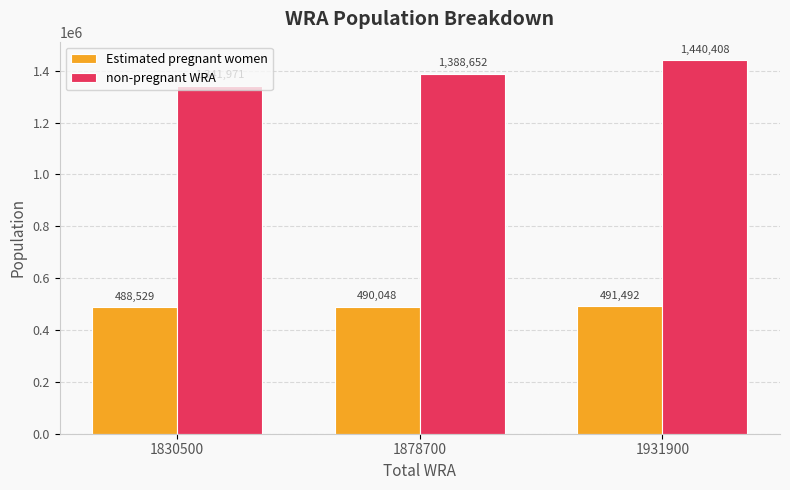

Where does the non-pregnant WRA series first go above 1388652?

1878700